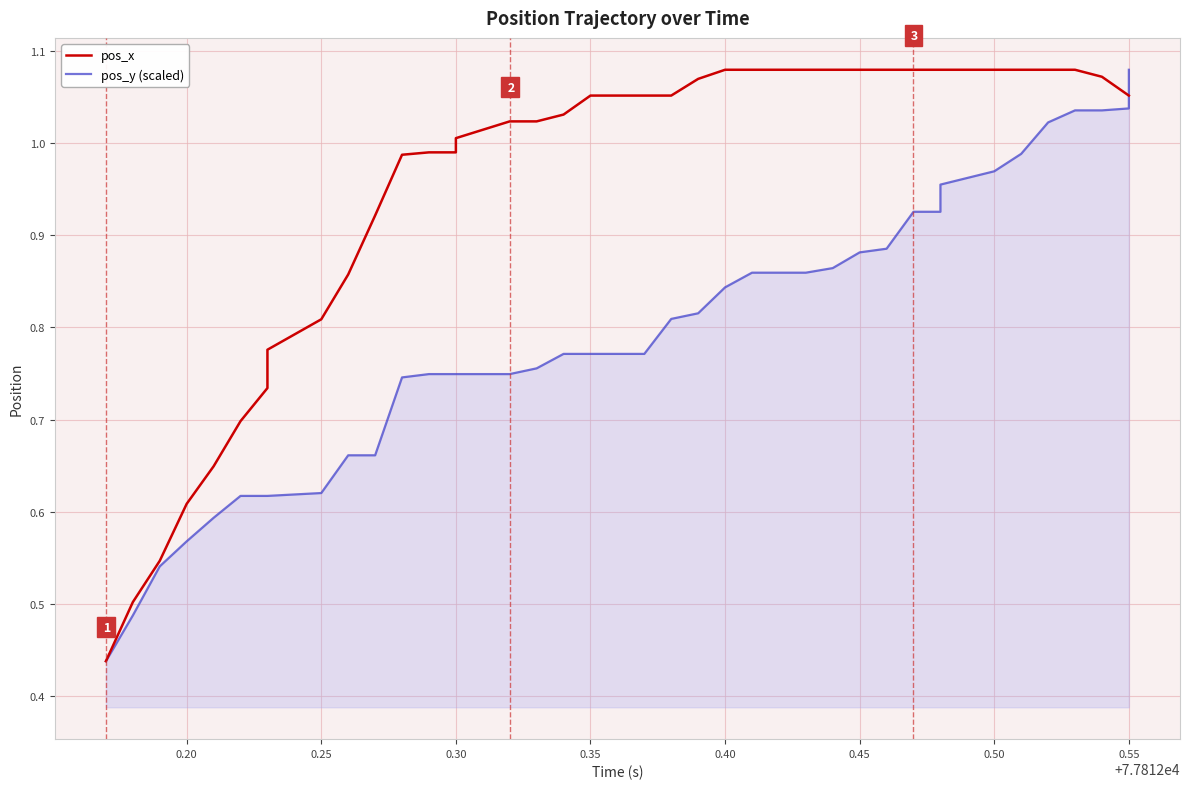

At which category is the sum across all series the highest?

0.55